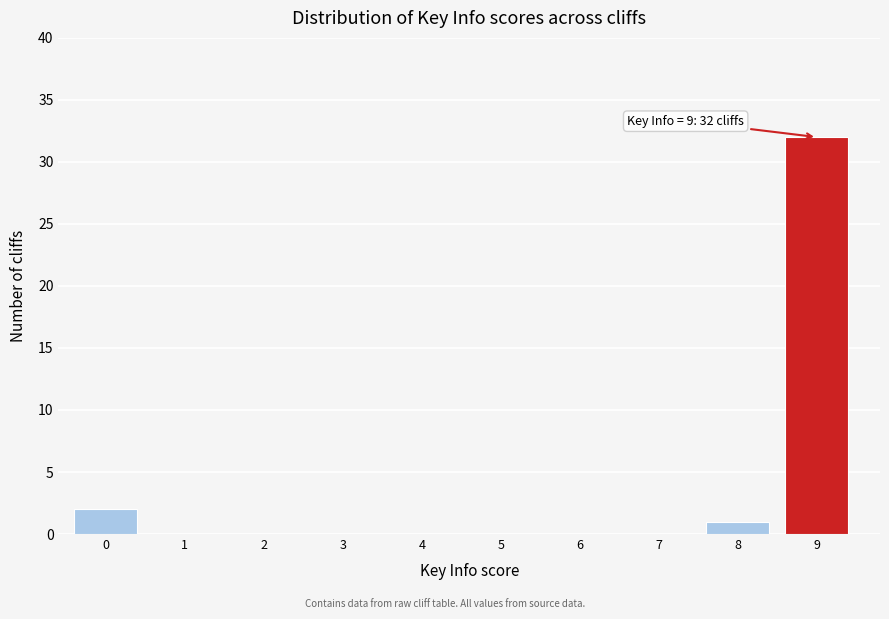

What is the sum of all values?

35